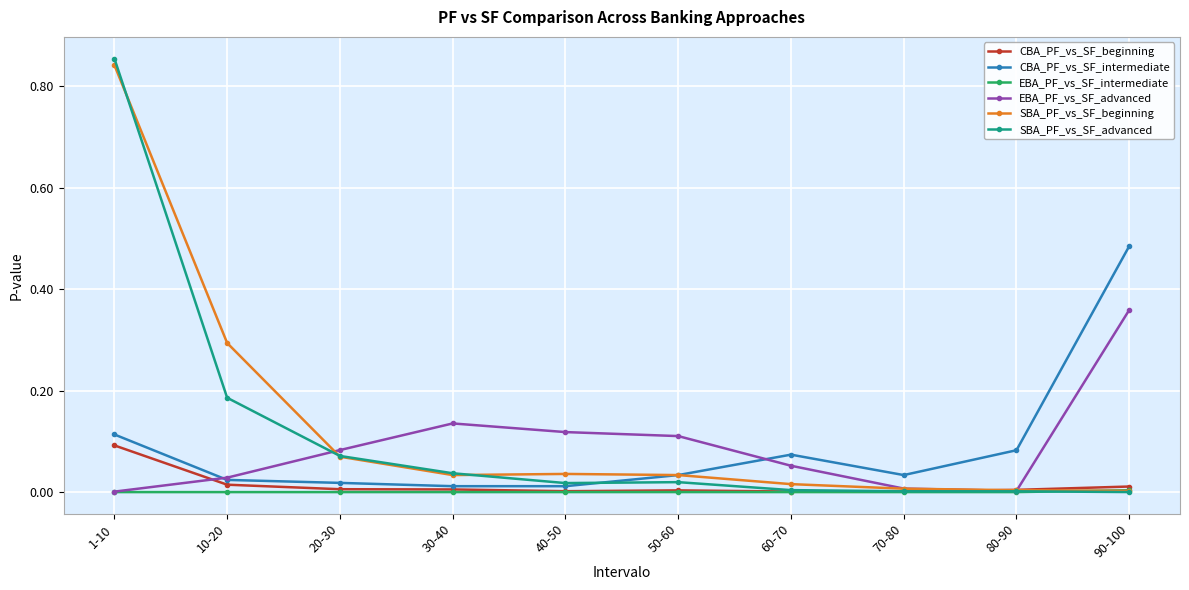

Which series has the largest range (max minus min)?

SBA_PF_vs_SF_advanced